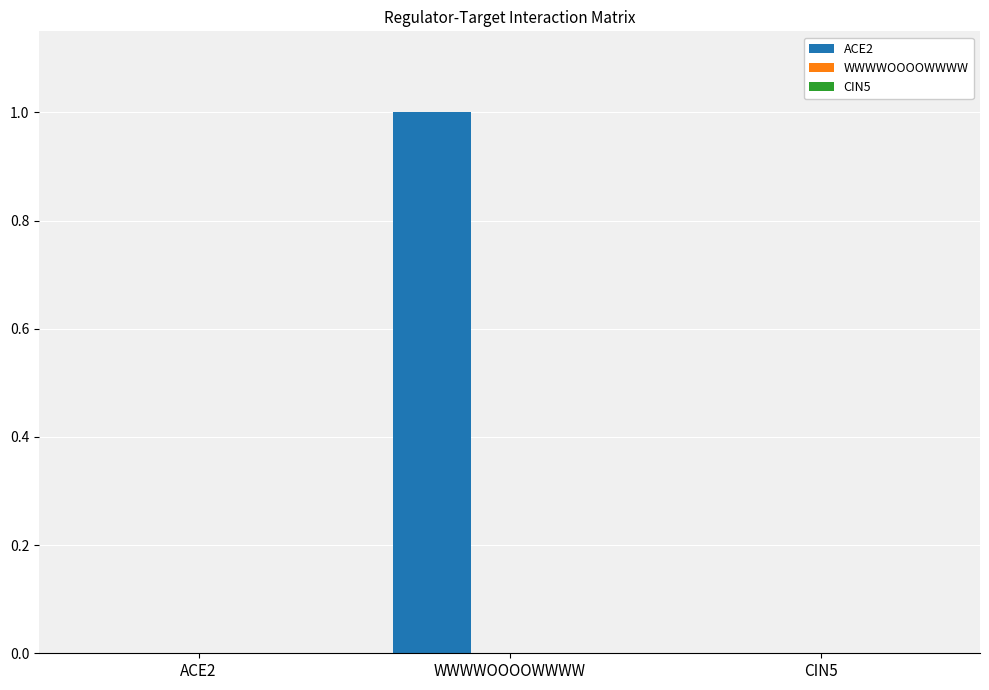

How many distinct data groups are displayed?

1